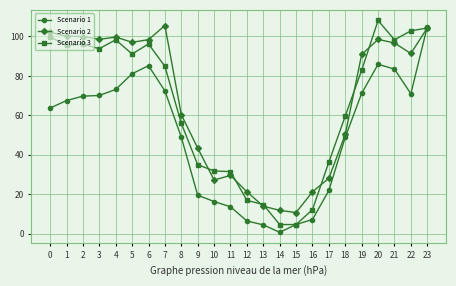

Is it true that Scenario 2 equals 22.6 at 1?

False